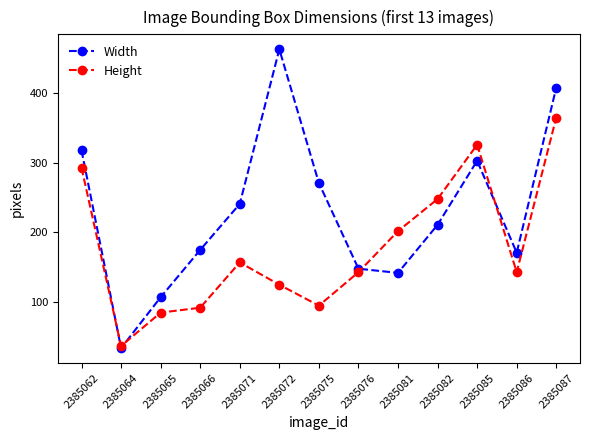

What is the maximum value shown in the chart?

463